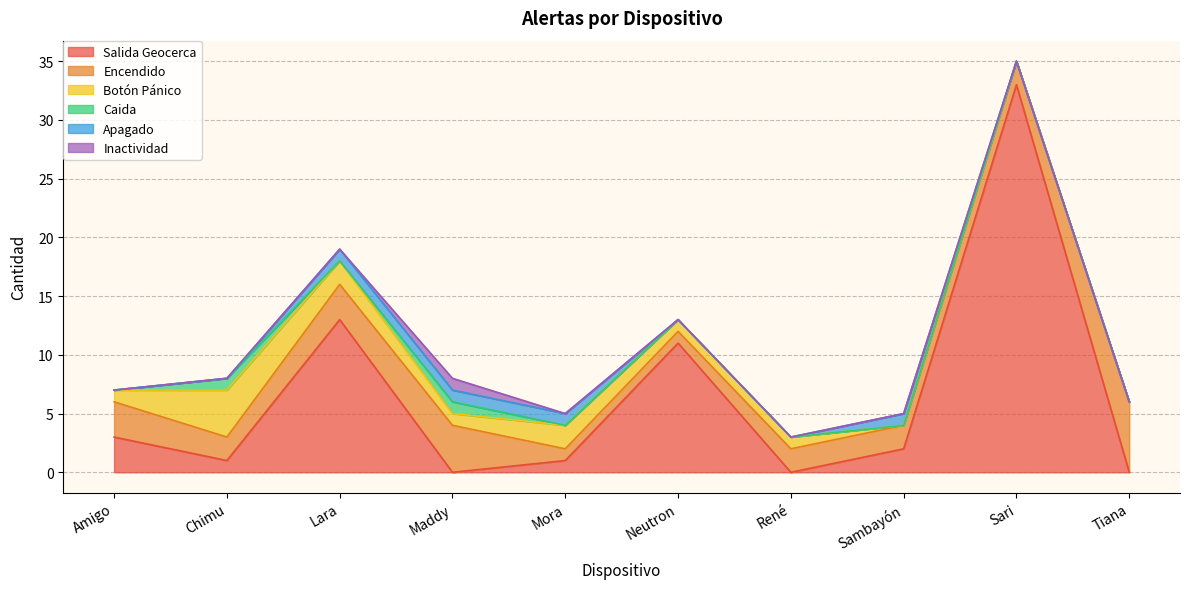

Which series ends up on top after the final intersection of Apagado and Caida?

Apagado